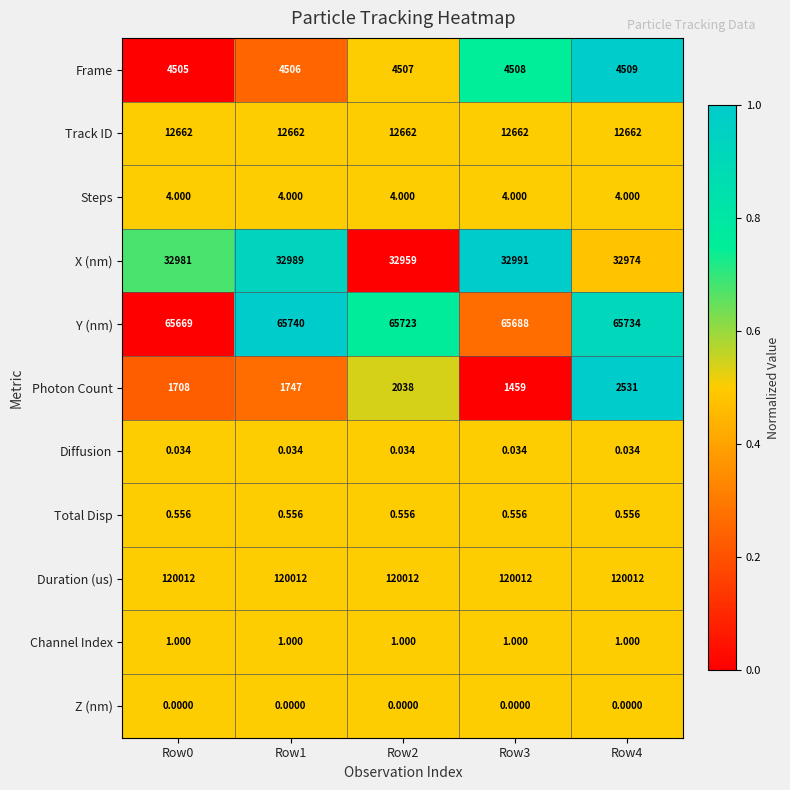

Between Row0 and Row1, which series saw the biggest shift?

Y (nm)